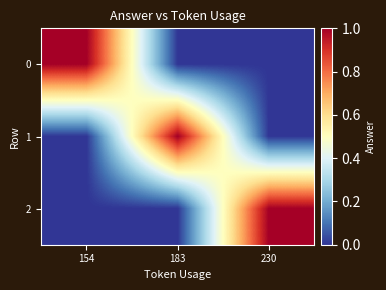

What is the spread (max minus min) of values at 154?

1